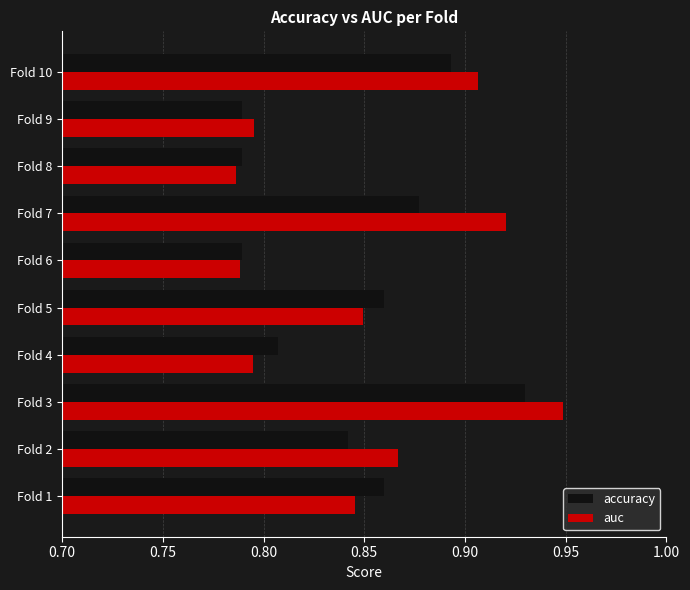

Which category has the highest value across all series?

Fold 3